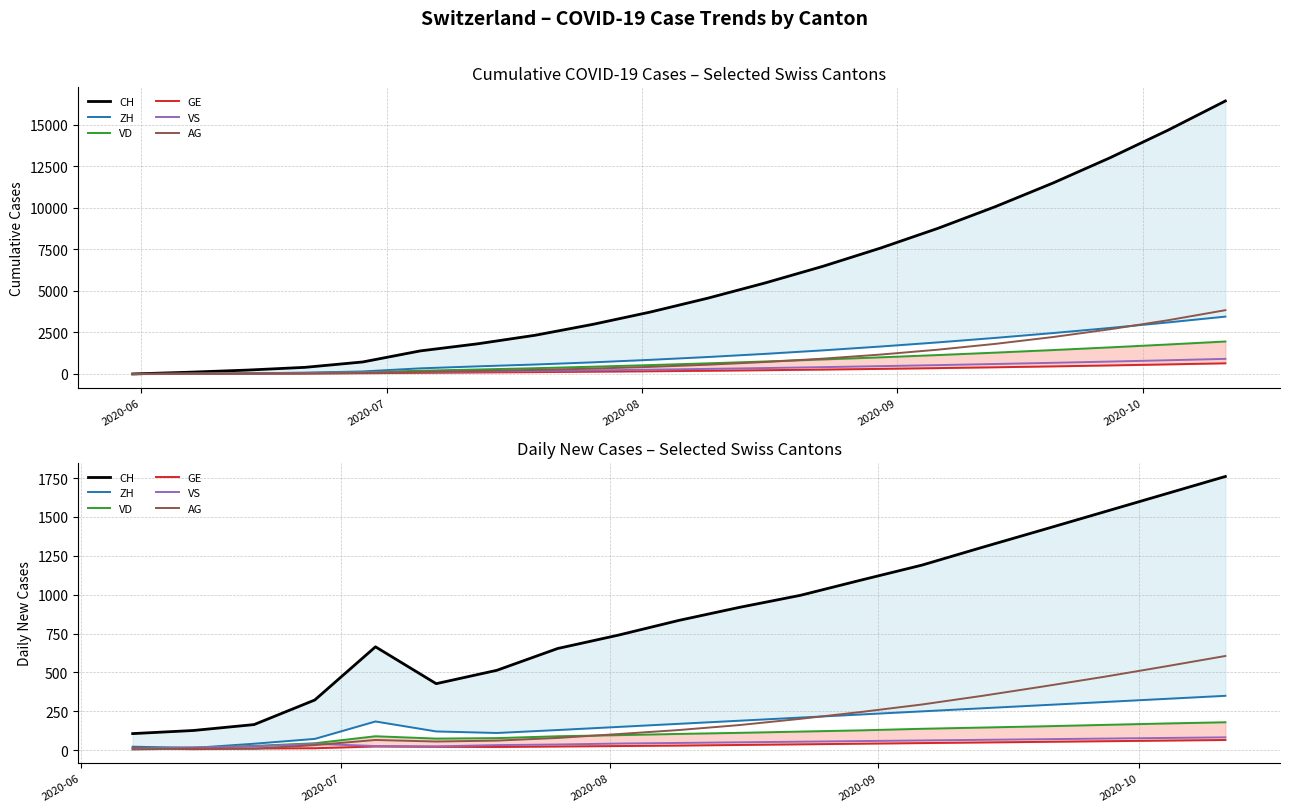

True or false: VD and VS cross at least once.

True